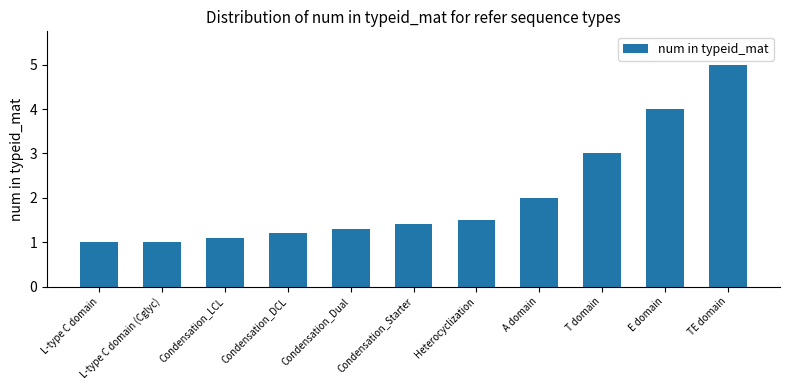

What is the label of the 11th bar from the right?

L-type C domain